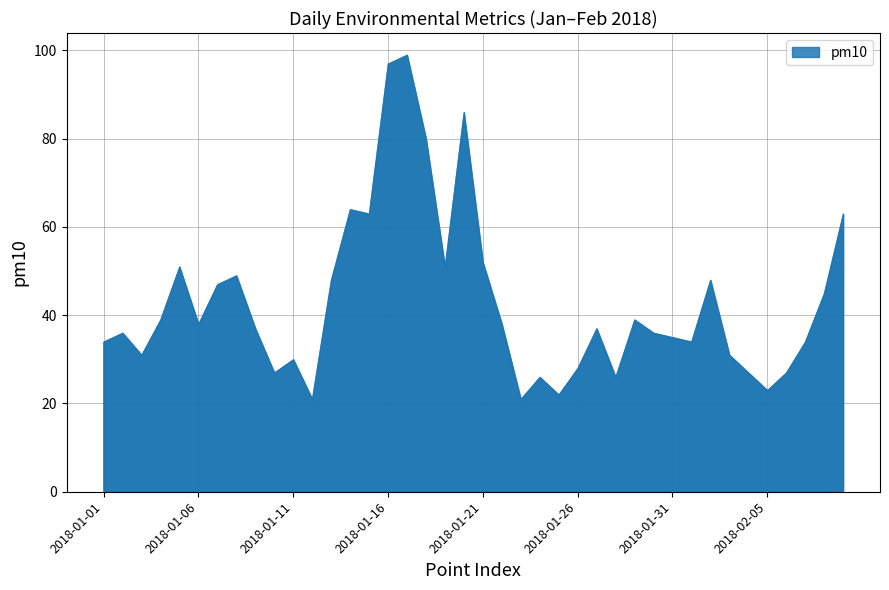

Reading left to right, what are all the values shown in this chart?

34	36	31	39	51	38	47	49	37	27	30	21	48	64	63	97	99	80	51	86	52	38	21	26	22	28	37	26	39	36	35	34	48	31	27	23	27	34	45	63